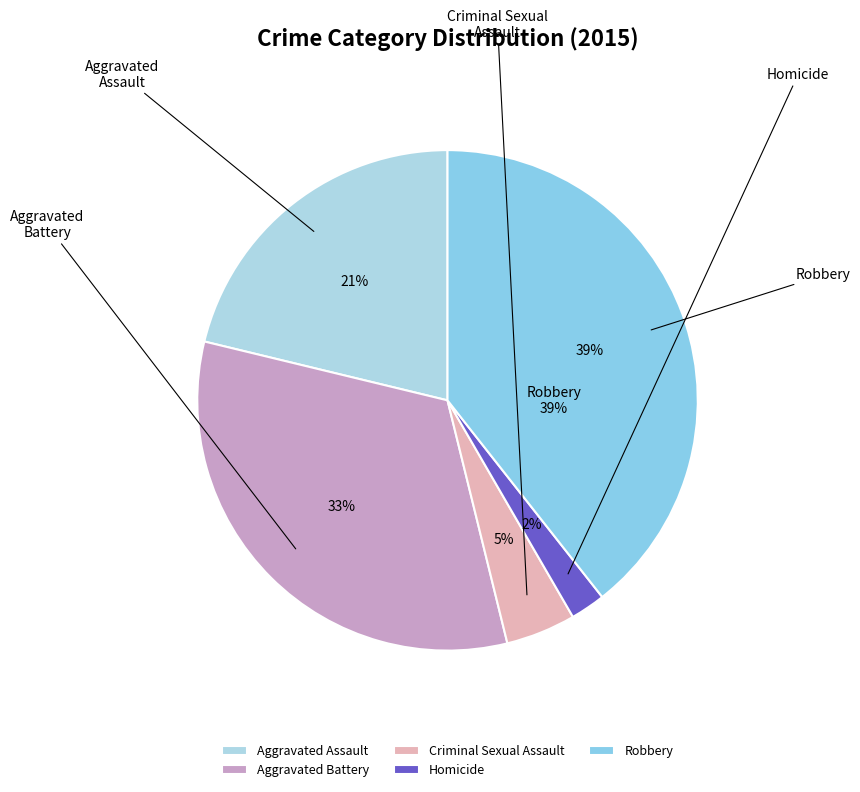

To the nearest percent, what percentage of the pie is Aggravated Assault?

21%